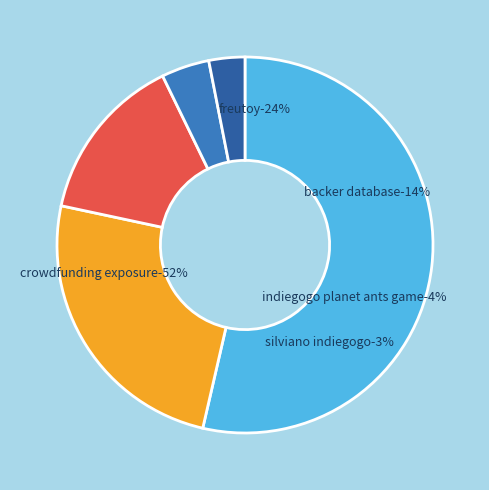

How many segments does this pie chart have?

2